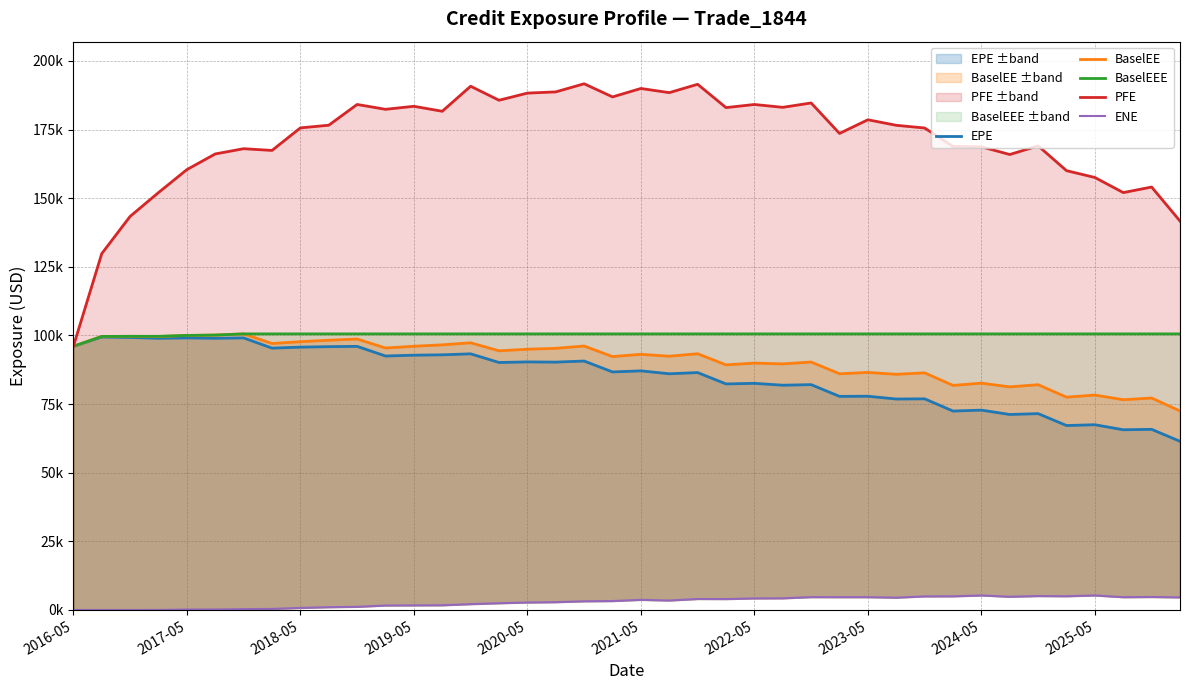

List the series in order of their peak value, lowest first.

ENE, EPE, BaselEE, BaselEEE, PFE